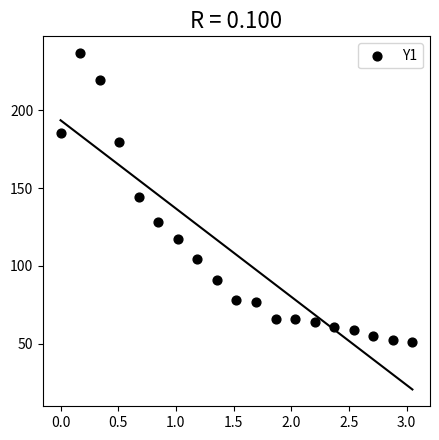

What is the range of X values (max minus min)?

3.1